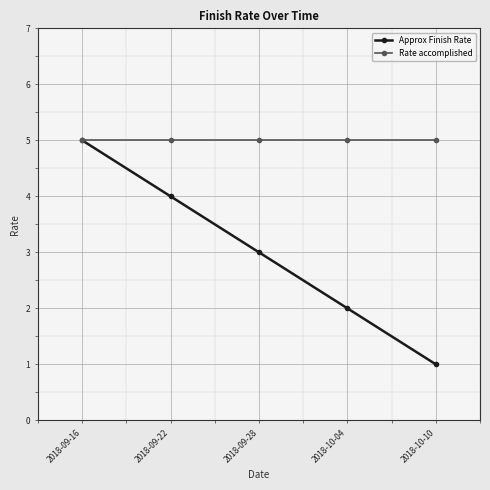

Count the number of categories in the chart.

5